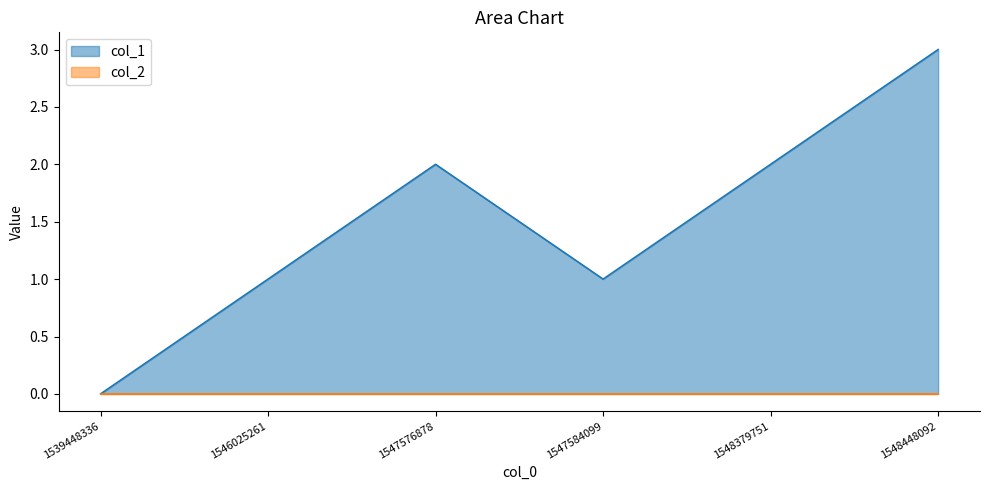

How many lines are shown in the chart?

2